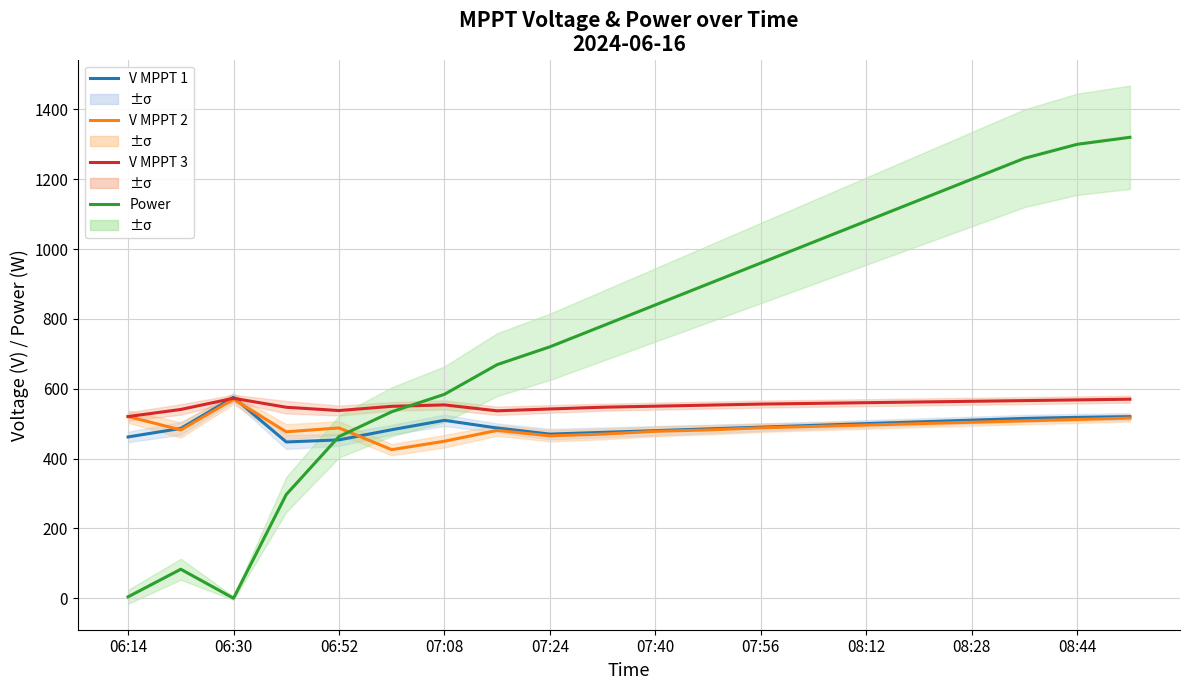

The V MPPT 2 series shows 200.7 at 06:14. True or false?

False